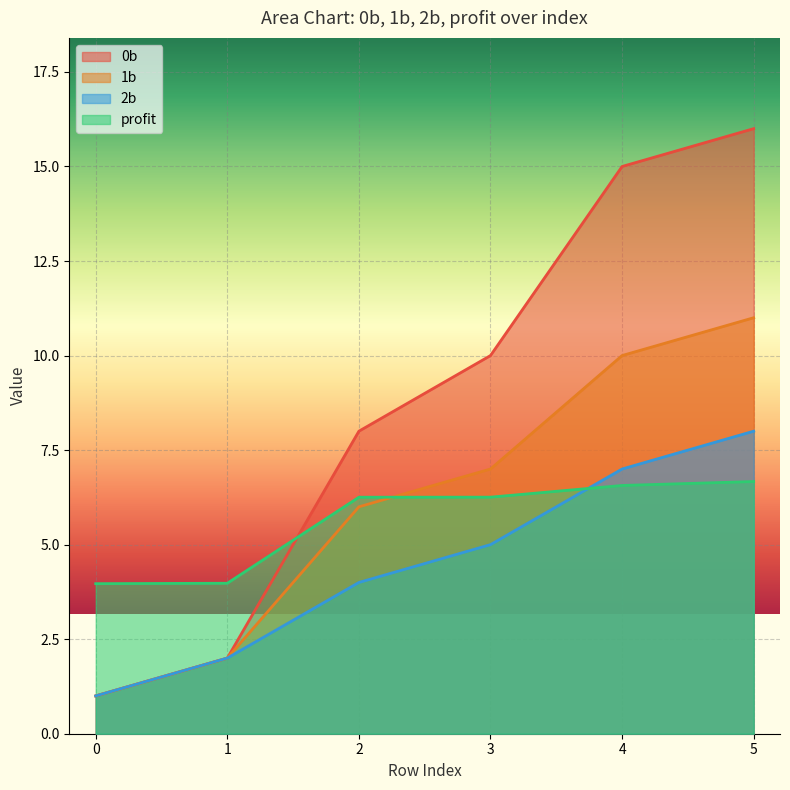

Which series has the largest range (max minus min)?

0b